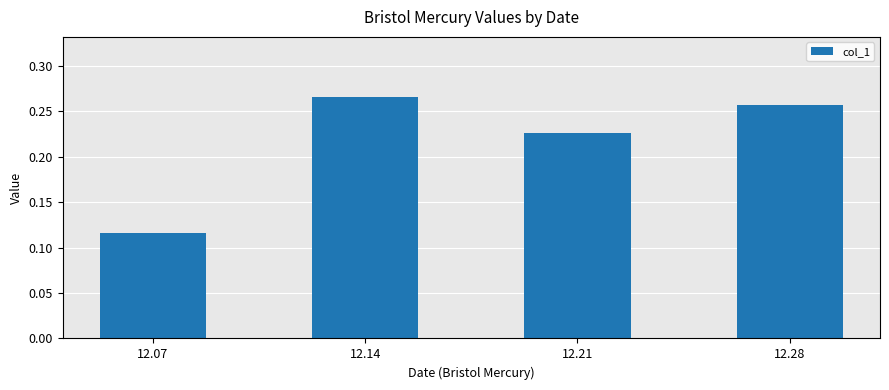

Between 12.28 and 12.21, which is larger?

12.28